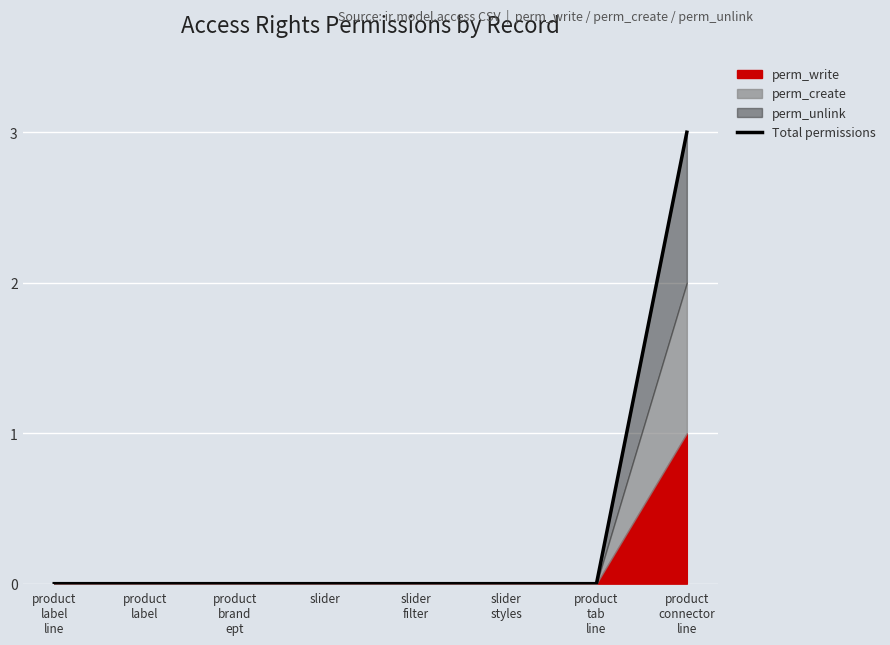

Where is the data nearest to the value 1?

product
label
line